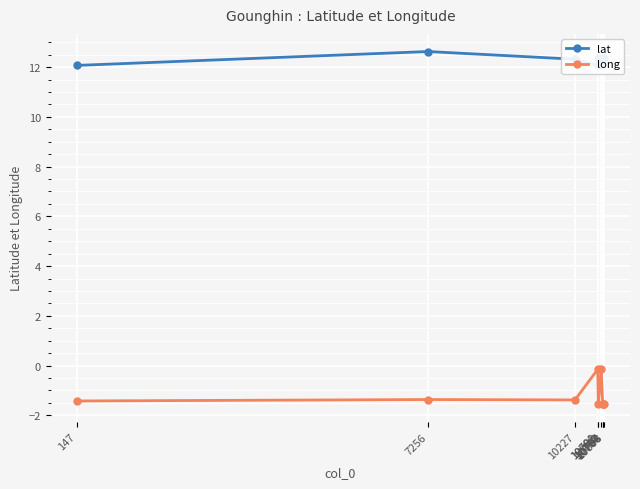

Which series has the widest spread of values?

long